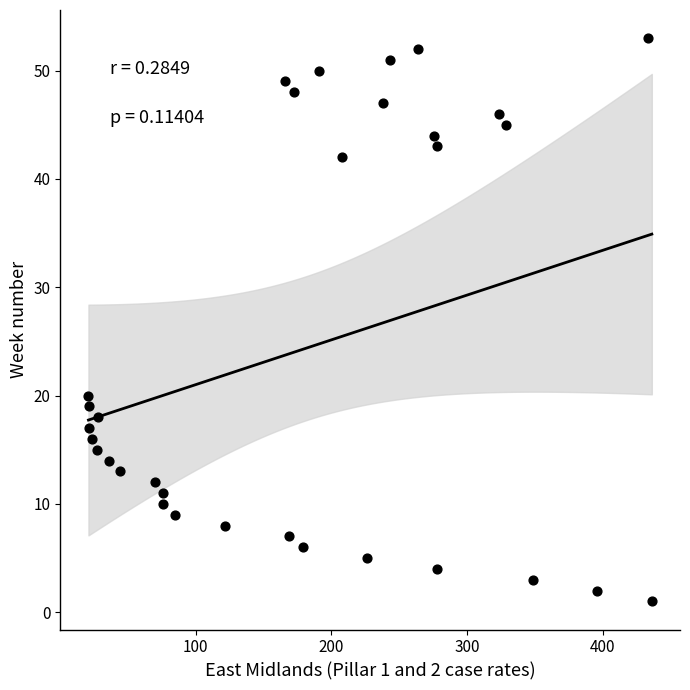

What is the range of Y values (max minus min)?

52